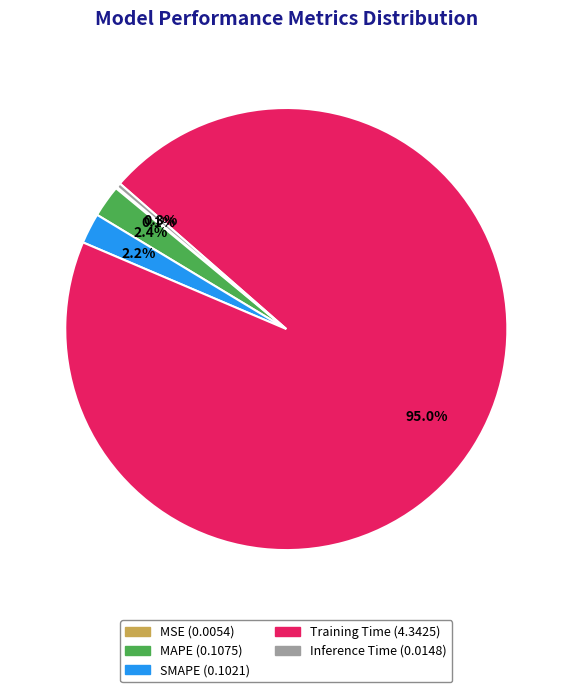

Between Inference Time and MAPE, which is larger?

MAPE